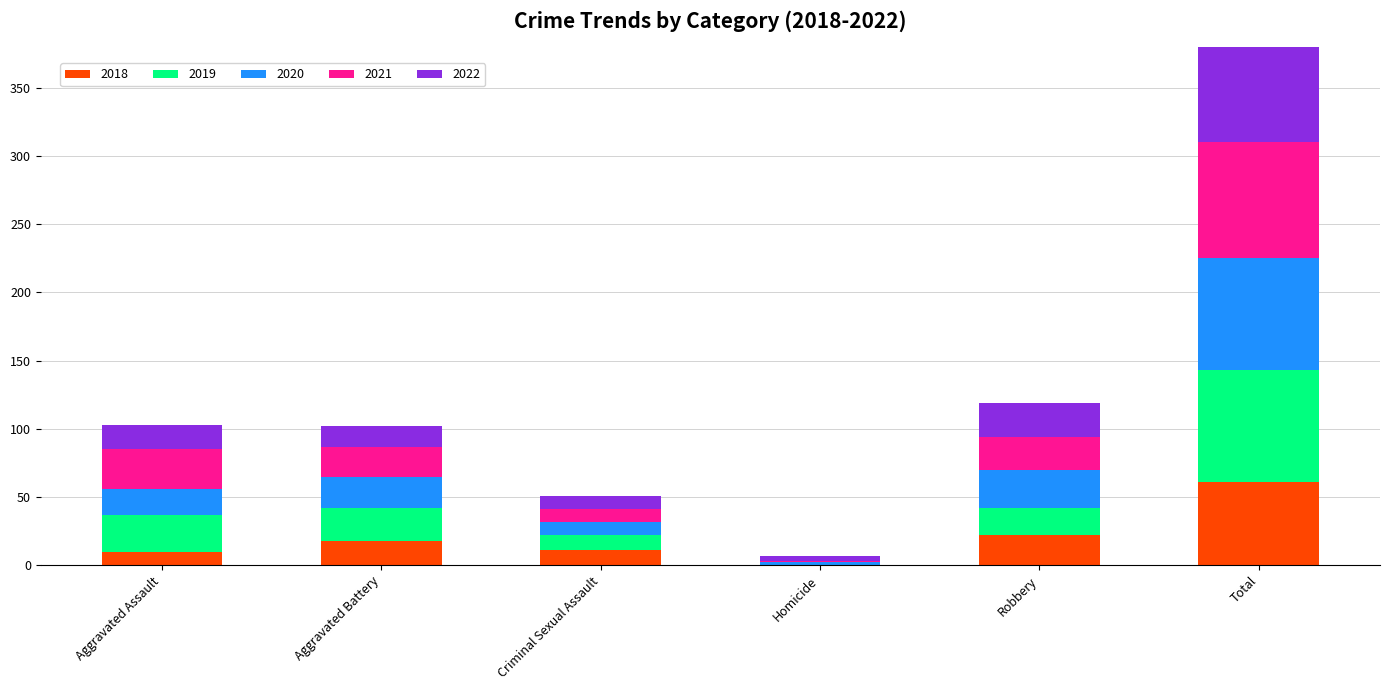

Is it true that 2018 equals 0 at Homicide?

True